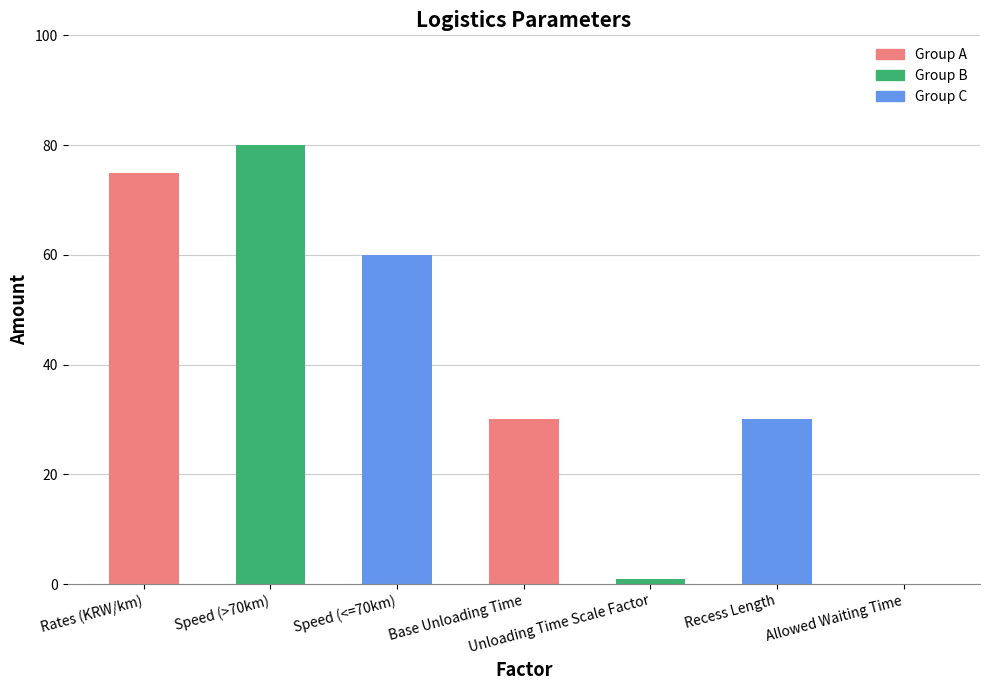

What is the maximum value shown in the chart?

80